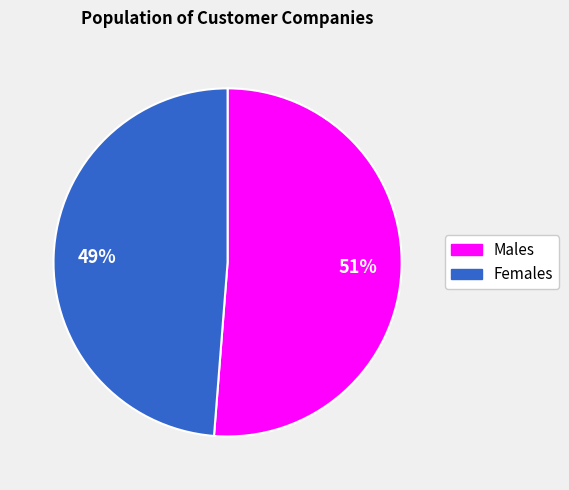

To the nearest percent, what is the difference between the largest and smallest slice percentages?

2%